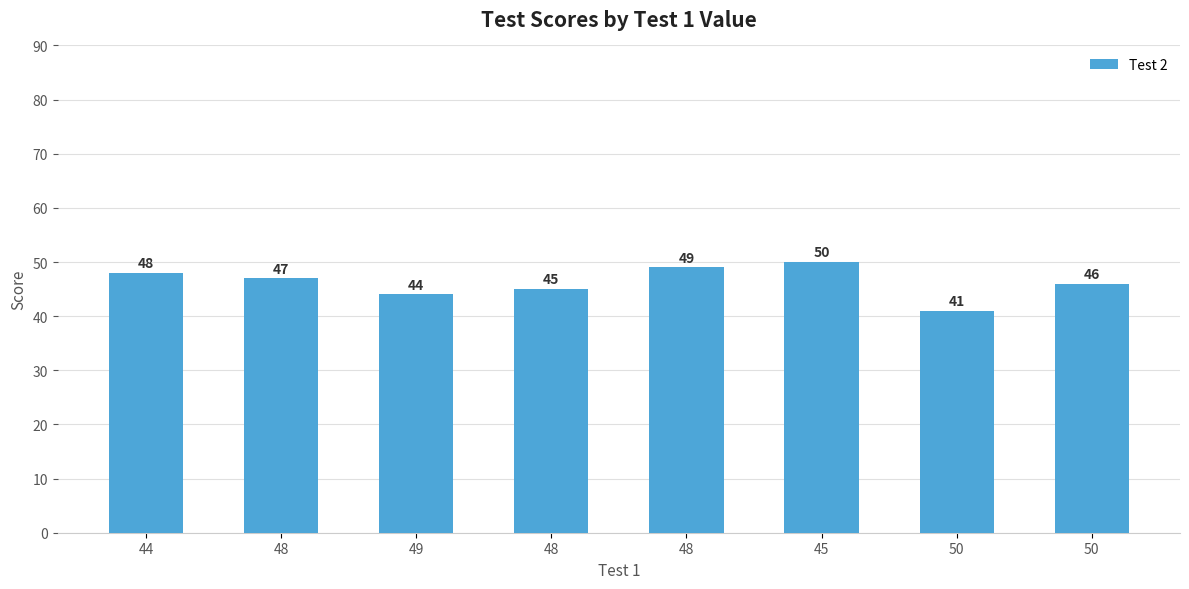

Which label corresponds to the largest value in the chart?

45